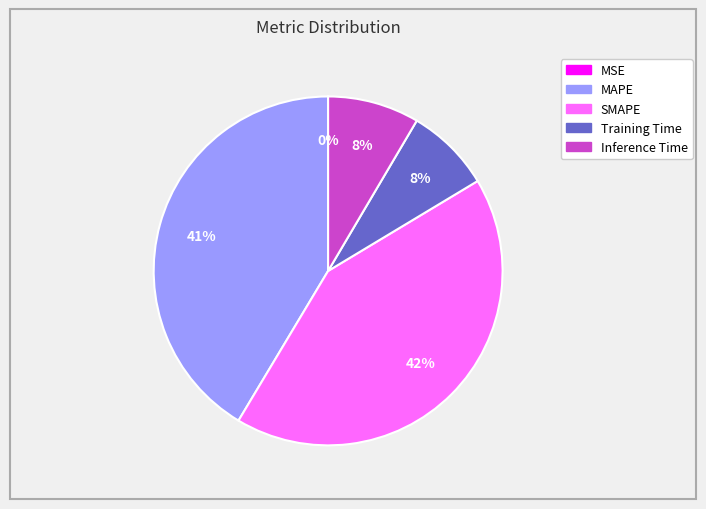

To the nearest percent, what is the difference between the SMAPE and Inference Time slice percentages?

34%